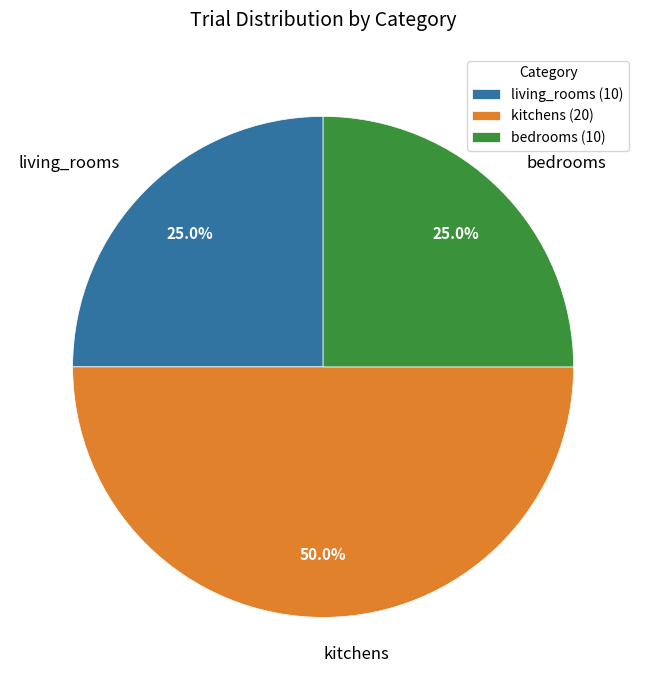

Is the sum of kitchens and living_rooms greater than half?

Yes